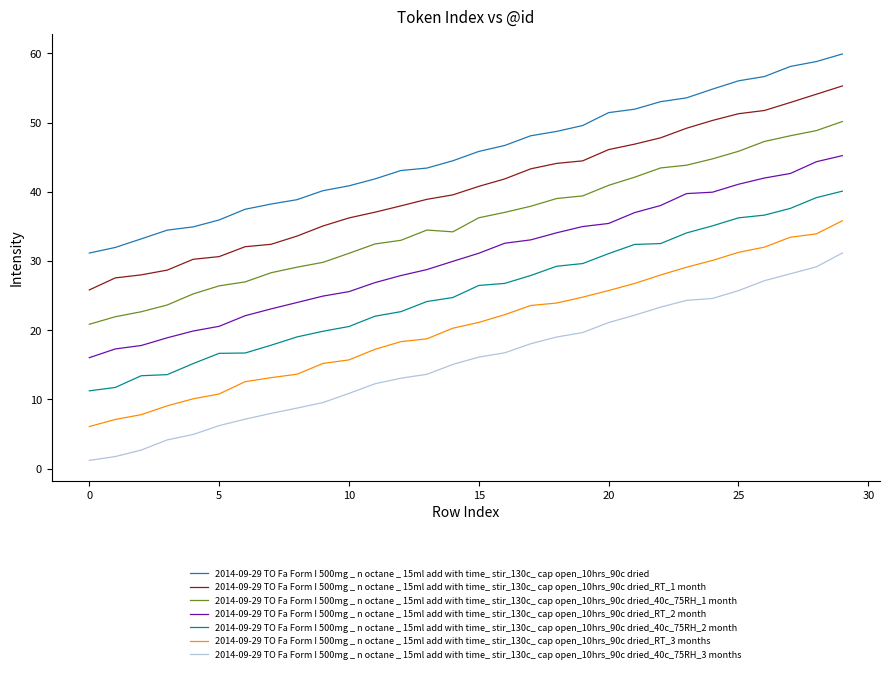

Which series has the largest total across all categories?

2014-09-29 TO Fa Form I 500mg _ n octane _ 15ml add with time_ stir_130c_ cap open_10hrs_90c dried